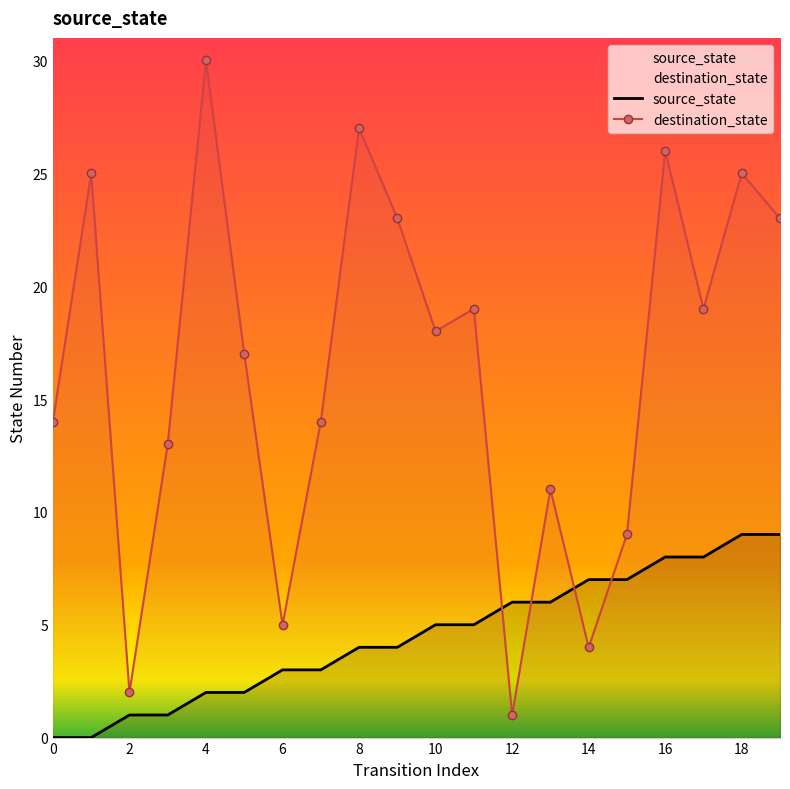

Does the chart have visible grid lines?

No